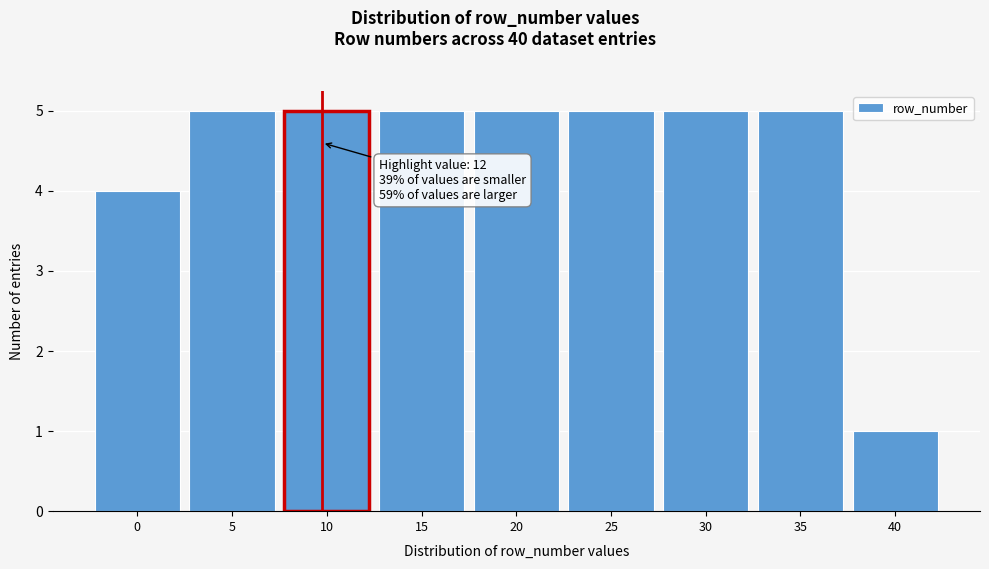

Reading left to right, transcribe all the data shown in this chart.

4	5	5	5	5	5	5	5	1